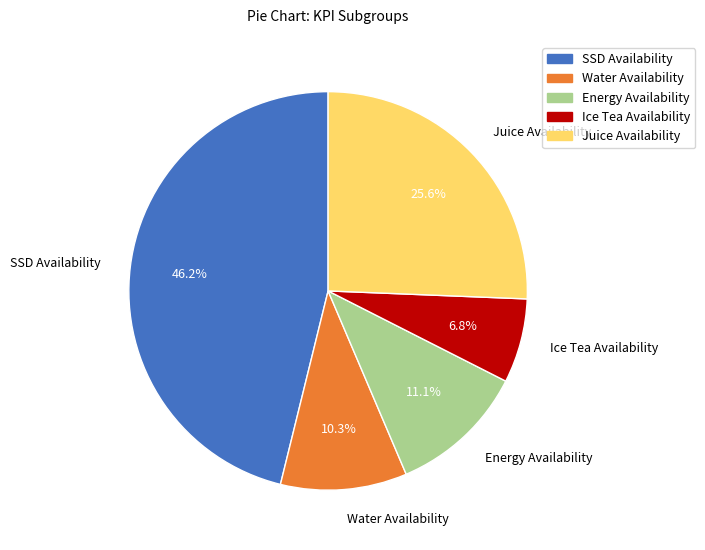

Does Juice Availability represent more than half of the total?

No